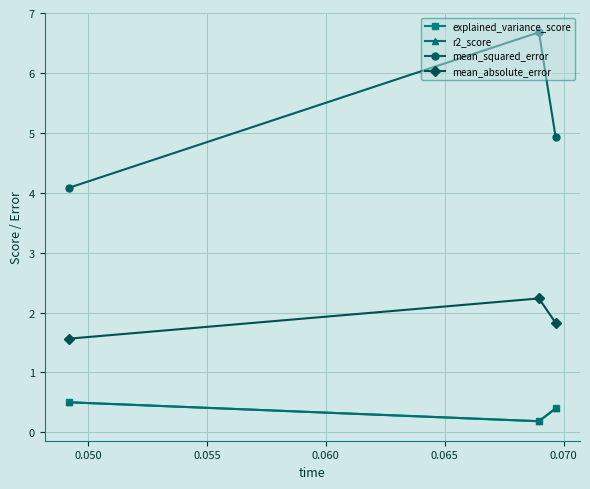

What is the average value of the r2_score series?

0.4